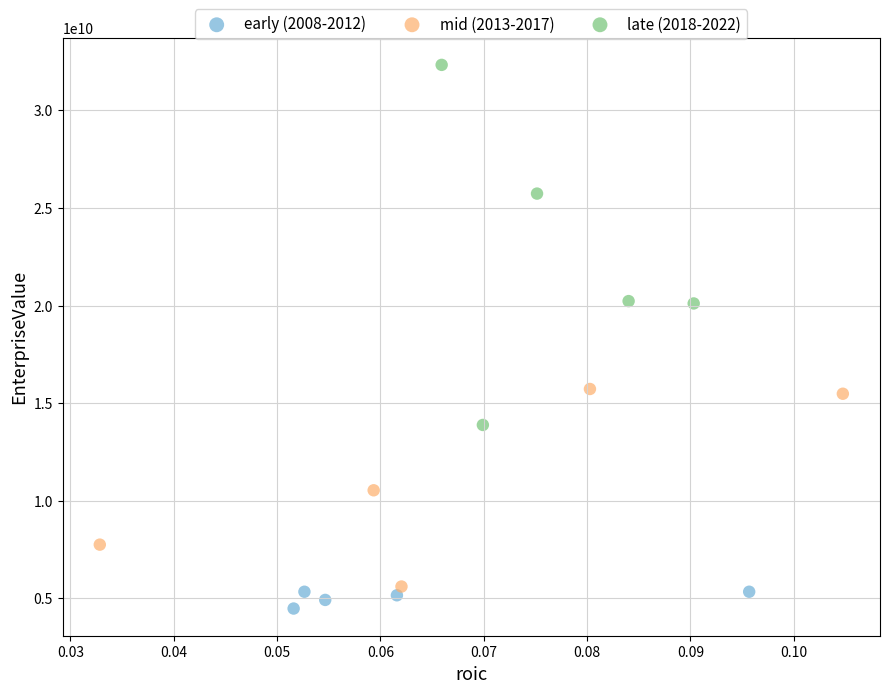

Which series has the largest Y range (max minus min)?

late (2018-2022)